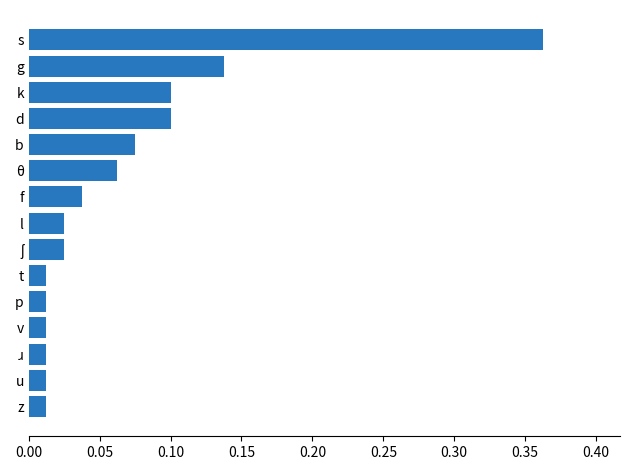

Is it true that the value at θ is 0.0?

False